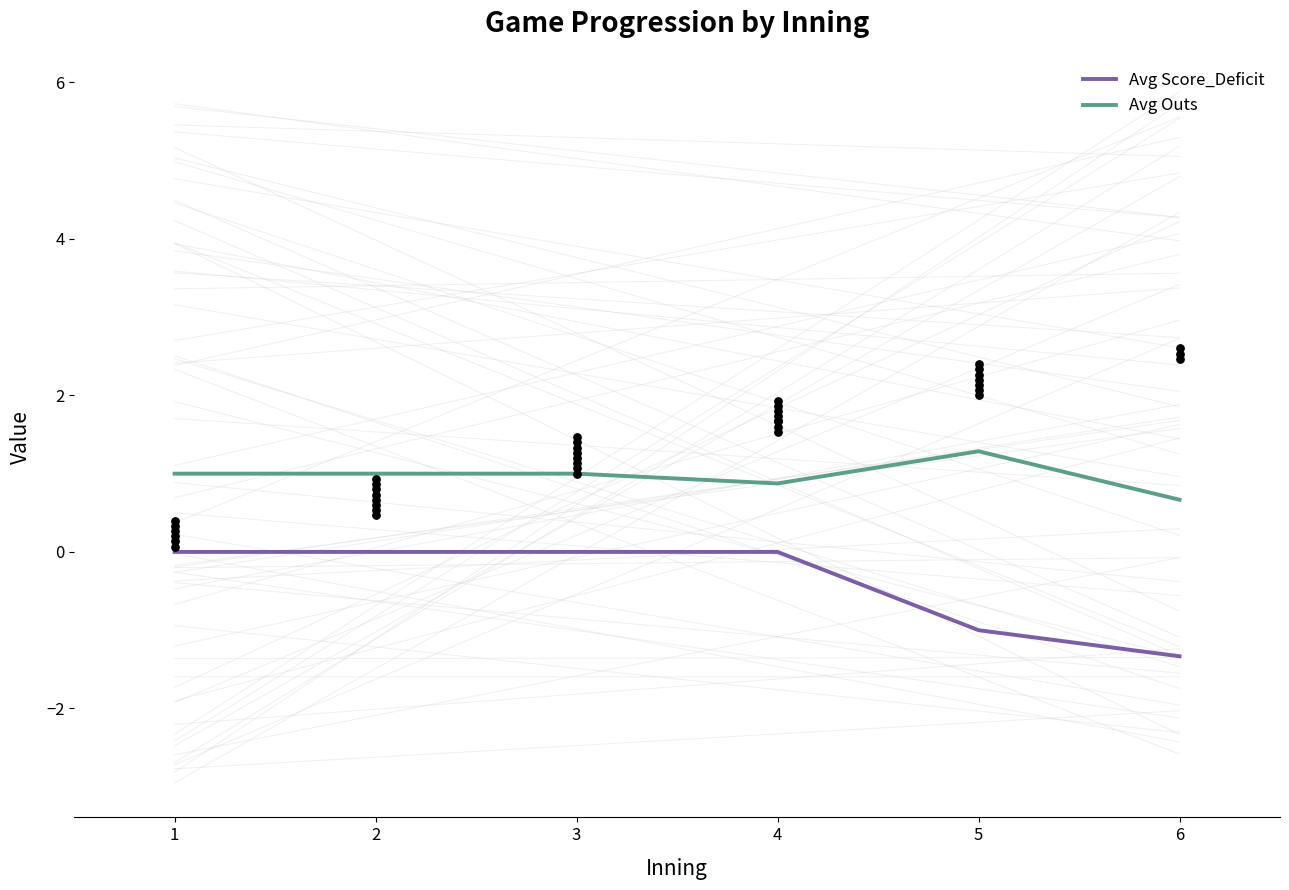

At which category is the sum across all series the highest?

1